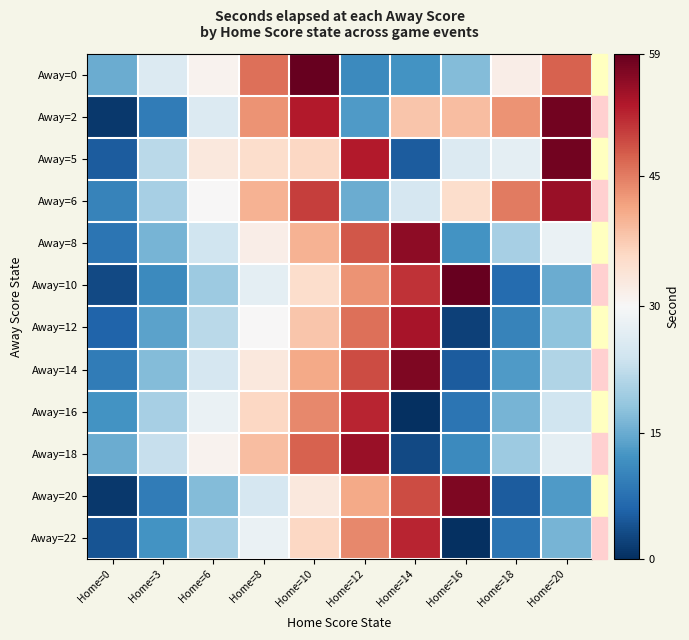

Reading right to left, list all the values displayed in this chart.

Away=0: Home=20=47	Home=18=32	Home=16=17	Home=14=12	Home=12=11	Home=10=59	Home=8=46	Home=6=31	Home=3=26	Home=0=15
Away=2: Home=20=58	Home=18=43	Home=16=39	Home=14=38	Home=12=13	Home=10=53	Home=8=43	Home=6=26	Home=3=9	Home=0=1
Away=5: Home=20=58	Home=18=27	Home=16=26	Home=14=5	Home=12=53	Home=10=36	Home=8=35	Home=6=33	Home=3=22	Home=0=5
Away=6: Home=20=55	Home=18=45	Home=16=35	Home=14=25	Home=12=15	Home=10=50	Home=8=40	Home=6=30	Home=3=20	Home=0=10
Away=8: Home=20=28	Home=18=20	Home=16=12	Home=14=56	Home=12=48	Home=10=40	Home=8=32	Home=6=24	Home=3=16	Home=0=8
Away=10: Home=20=15	Home=18=7	Home=16=59	Home=14=51	Home=12=43	Home=10=35	Home=8=27	Home=6=19	Home=3=11	Home=0=3
Away=12: Home=20=18	Home=18=10	Home=16=2	Home=14=54	Home=12=46	Home=10=38	Home=8=30	Home=6=22	Home=3=14	Home=0=6
Away=14: Home=20=21	Home=18=13	Home=16=5	Home=14=57	Home=12=49	Home=10=41	Home=8=33	Home=6=25	Home=3=17	Home=0=9
Away=16: Home=20=24	Home=18=16	Home=16=8	Home=14=0	Home=12=52	Home=10=44	Home=8=36	Home=6=28	Home=3=20	Home=0=12
Away=18: Home=20=27	Home=18=19	Home=16=11	Home=14=3	Home=12=55	Home=10=47	Home=8=39	Home=6=31	Home=3=23	Home=0=15
Away=20: Home=20=13	Home=18=5	Home=16=57	Home=14=49	Home=12=41	Home=10=33	Home=8=25	Home=6=17	Home=3=9	Home=0=1
Away=22: Home=20=16	Home=18=8	Home=16=0	Home=14=52	Home=12=44	Home=10=36	Home=8=28	Home=6=20	Home=3=12	Home=0=4